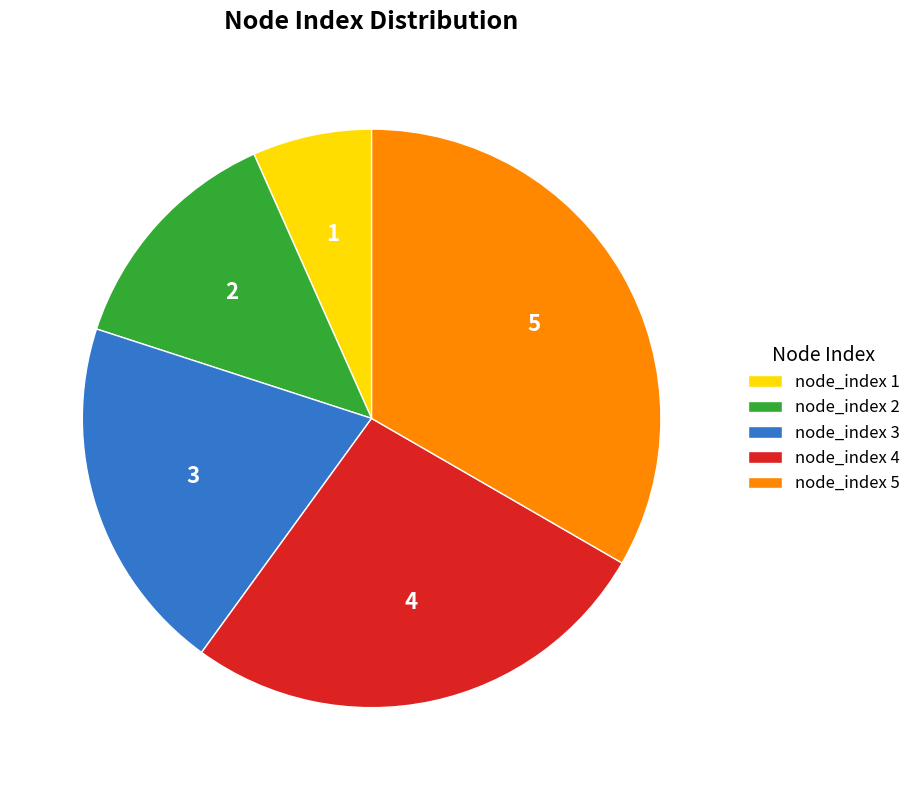

The node_index 2 slice represents 13% of the pie. True or false?

True